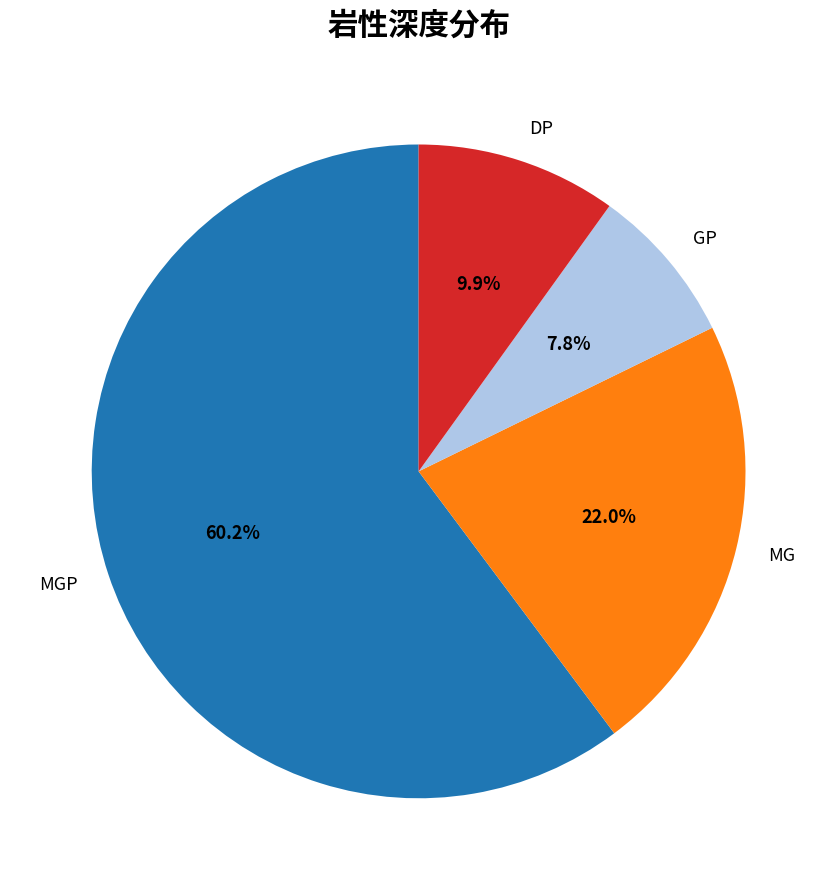

How many slices are in this pie chart?

4